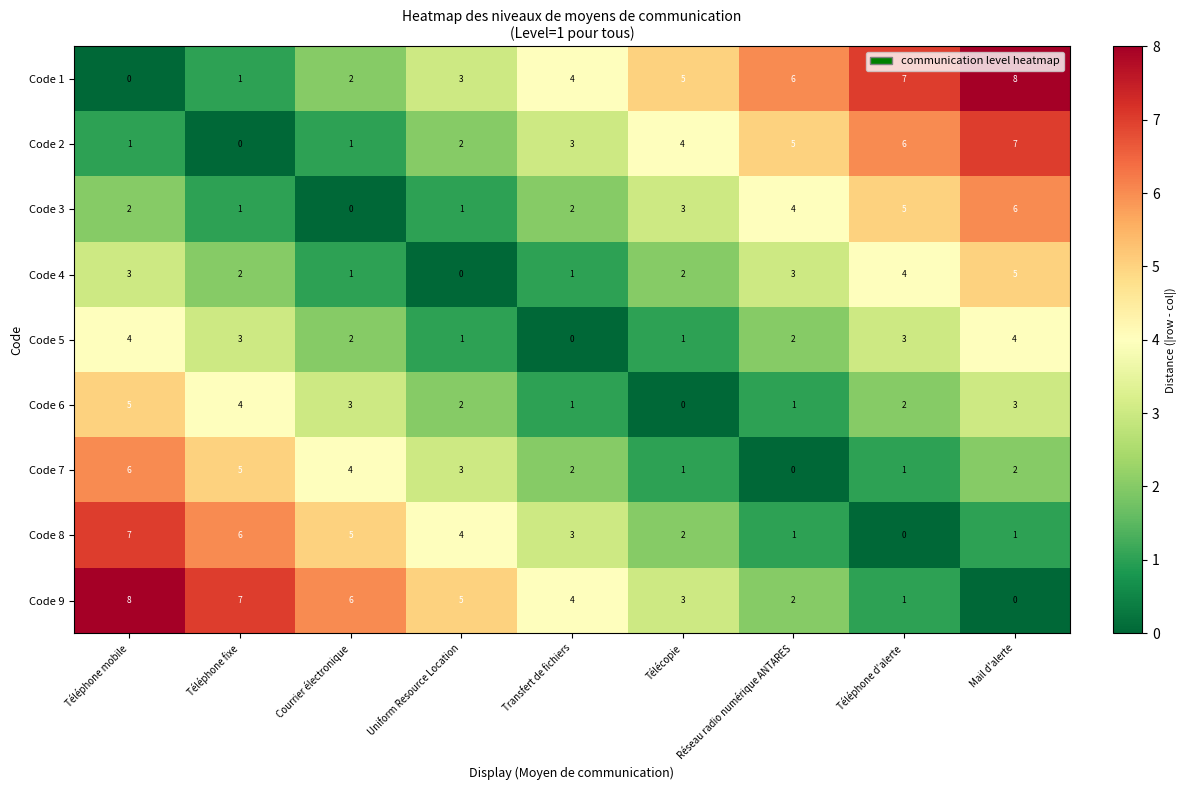

What is the total value across all series at Courrier électronique?

24